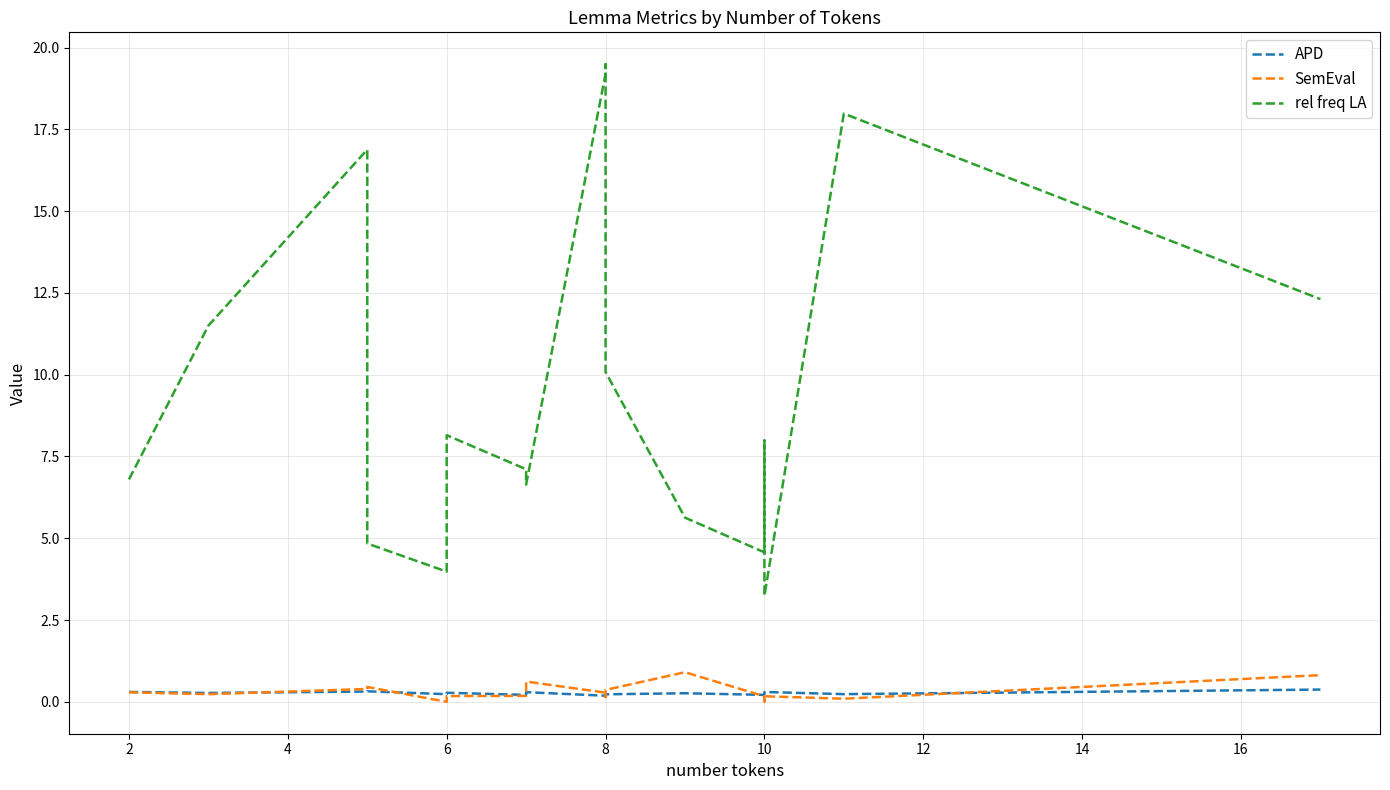

List the series in order of their peak value, highest first.

rel freq LA, SemEval, APD